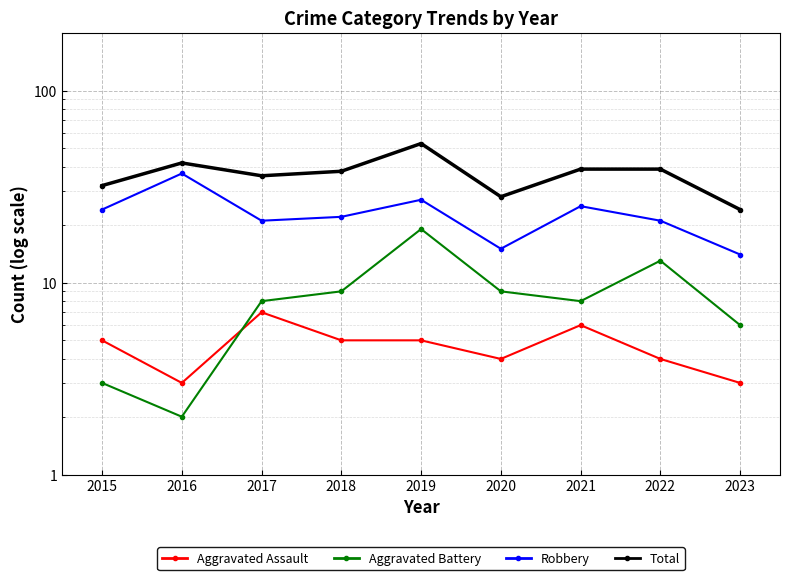

True or false: Total and Aggravated Assault intersect in this chart.

False